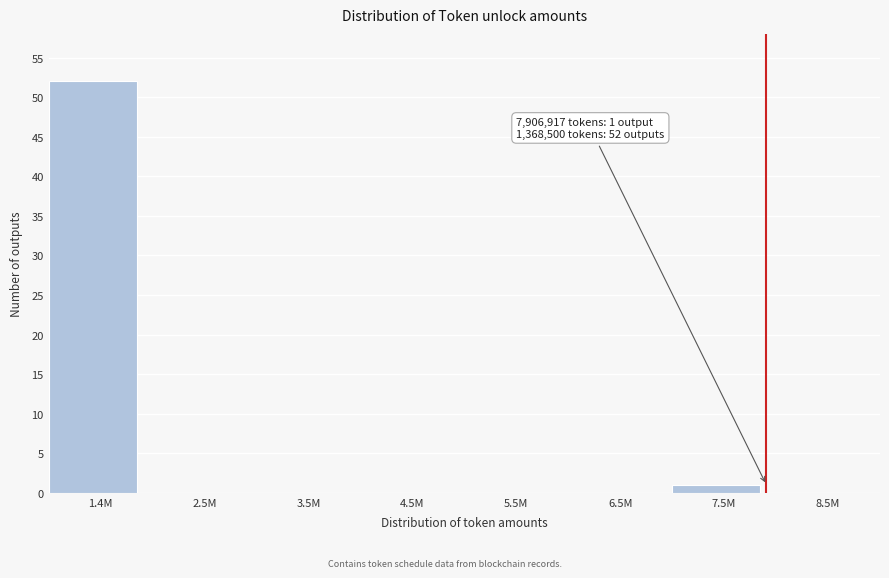

Reading left to right, list all the values displayed in this chart.

1.4M=52	2.5M=0	3.5M=0	4.5M=0	5.5M=0	6.5M=0	7.5M=1	8.5M=0